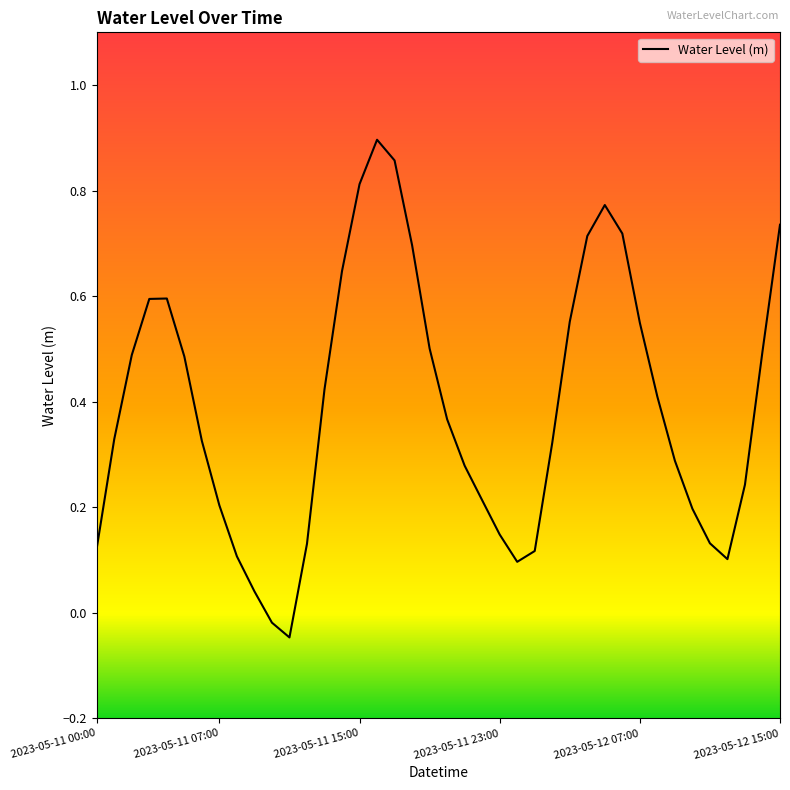

The value at 2023-05-11 00:00 is 0.0. True or false?

False